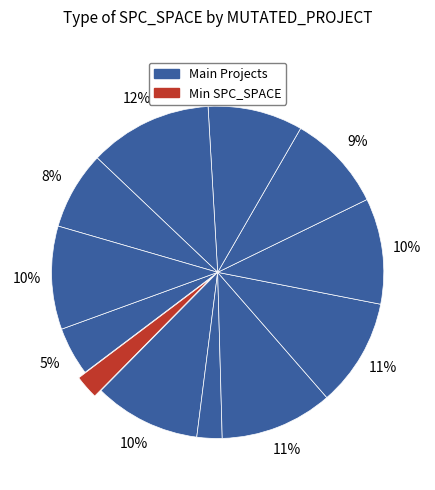

Does any single category account for the majority?

No